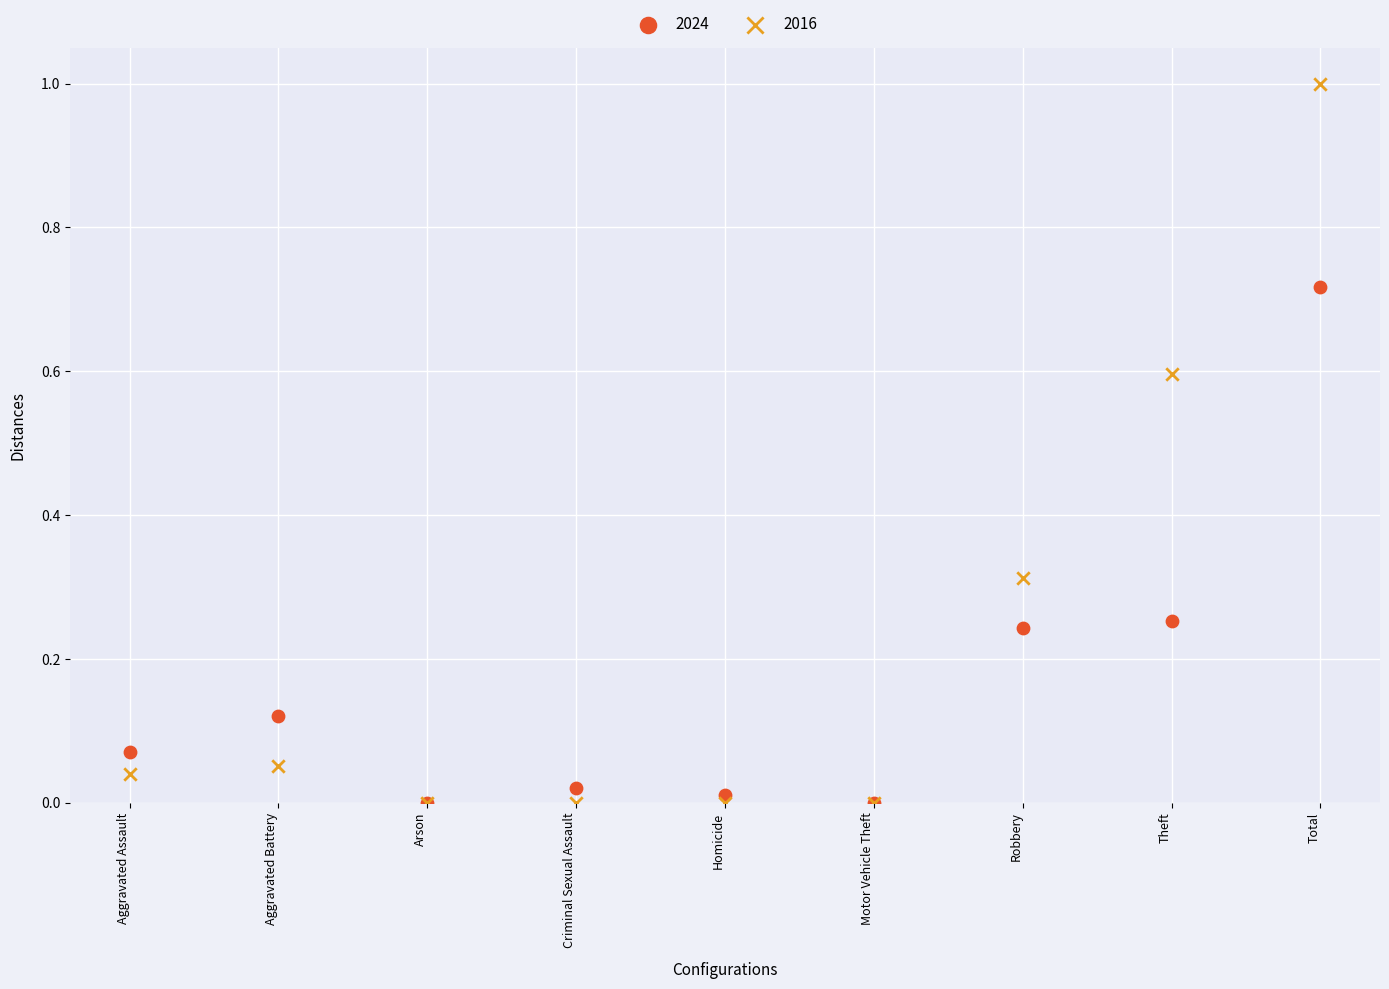

Which series reaches the maximum Y coordinate?

2016